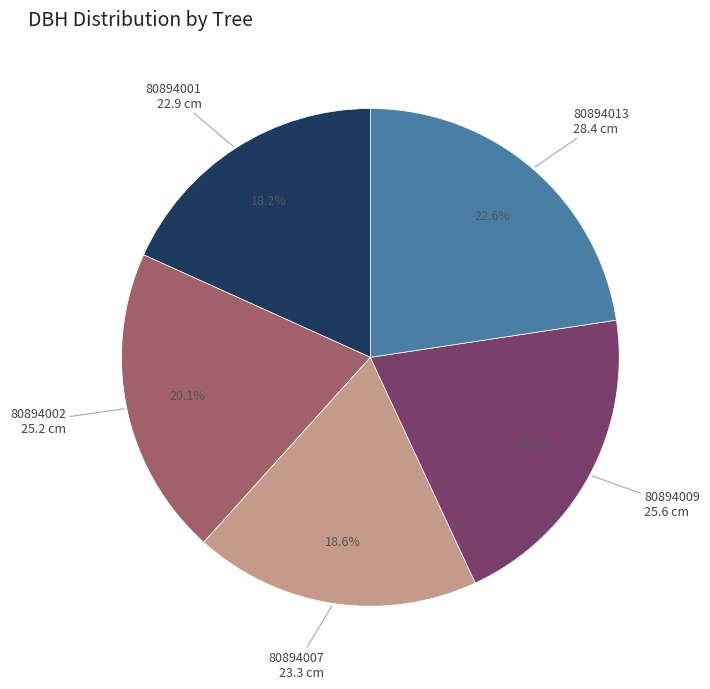

Is there a majority slice in this chart?

No